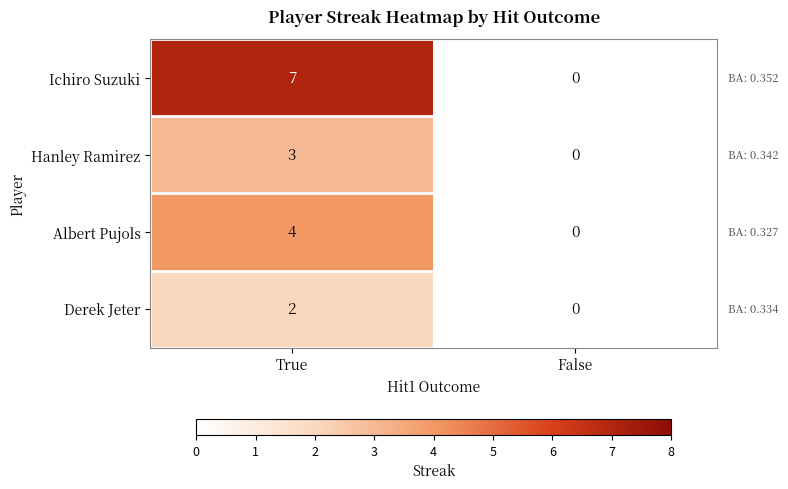

Rank the series by their maximum value, from highest to lowest.

Ichiro Suzuki, Albert Pujols, Hanley Ramirez, Derek Jeter